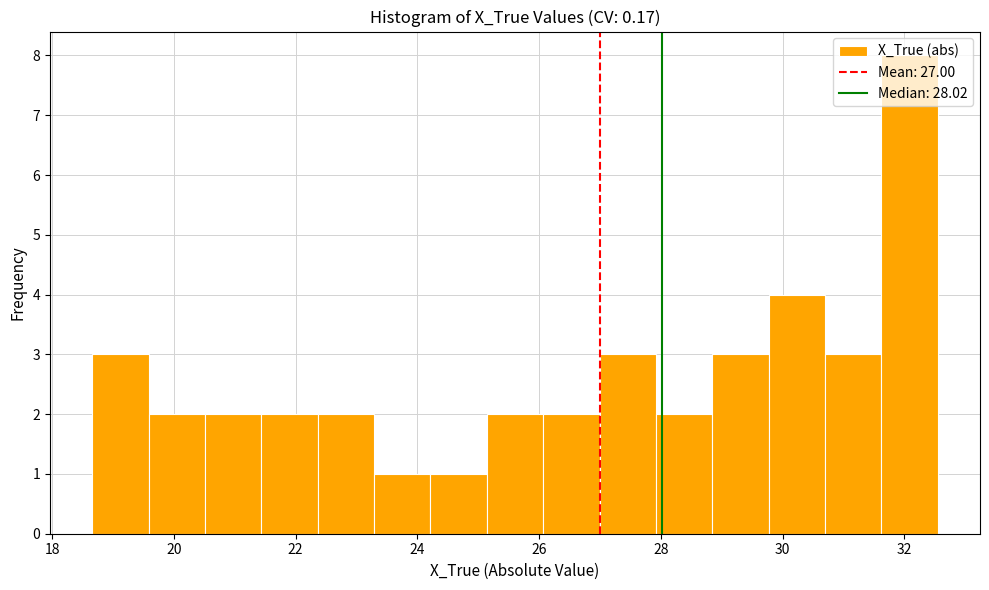

Reading left to right, list every bar in this chart as the range it spans on the x-axis followed by its height. Neither the bar edges nor the heights are printed on the chart, so give them approximately, as read against the axes.

18.6 to 19.6: 3
19.6 to 20.6: 2
20.6 to 21.4: 2
21.4 to 22.4: 2
22.4 to 23.2: 2
23.2 to 24.2: 1
24.2 to 25.2: 1
25.2 to 26.0: 2
26.0 to 27.0: 2
27.0 to 28.0: 3
28.0 to 28.8: 2
28.8 to 29.8: 3
29.8 to 30.6: 4
30.6 to 31.6: 3
31.6 to 32.6: 8